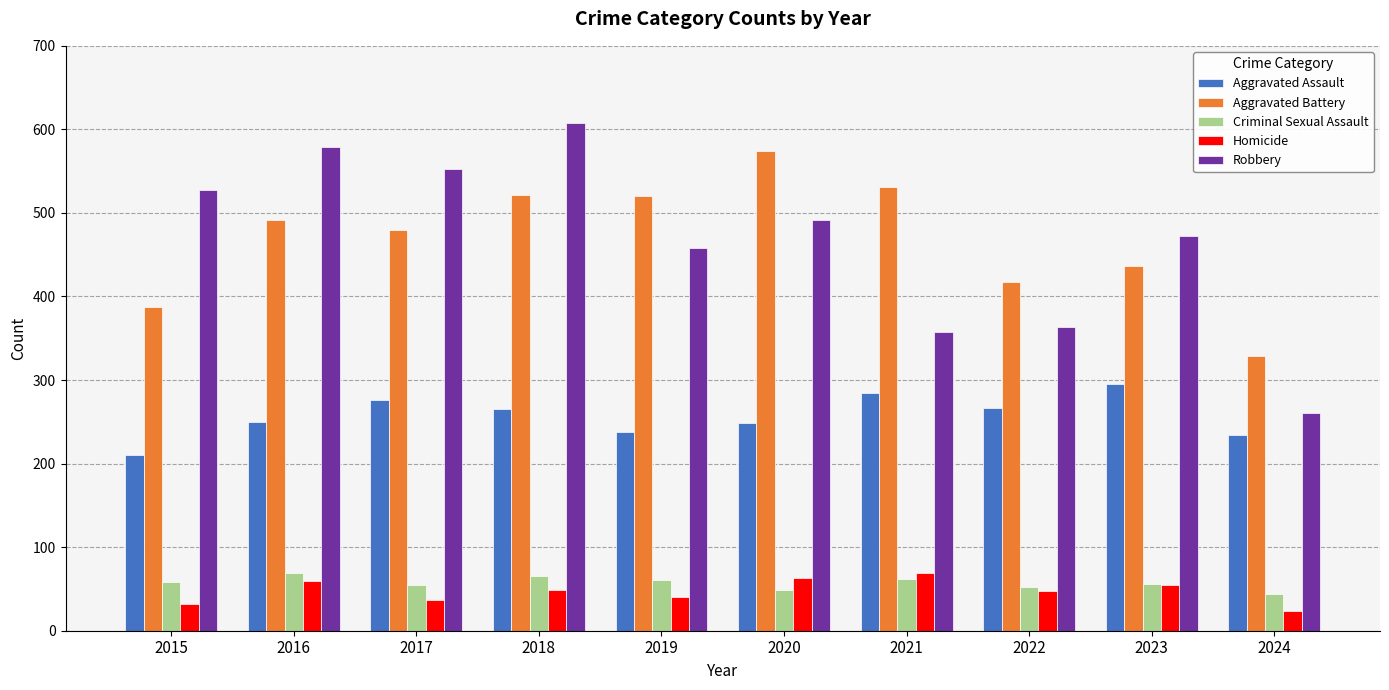

How many series are shown in this chart?

5